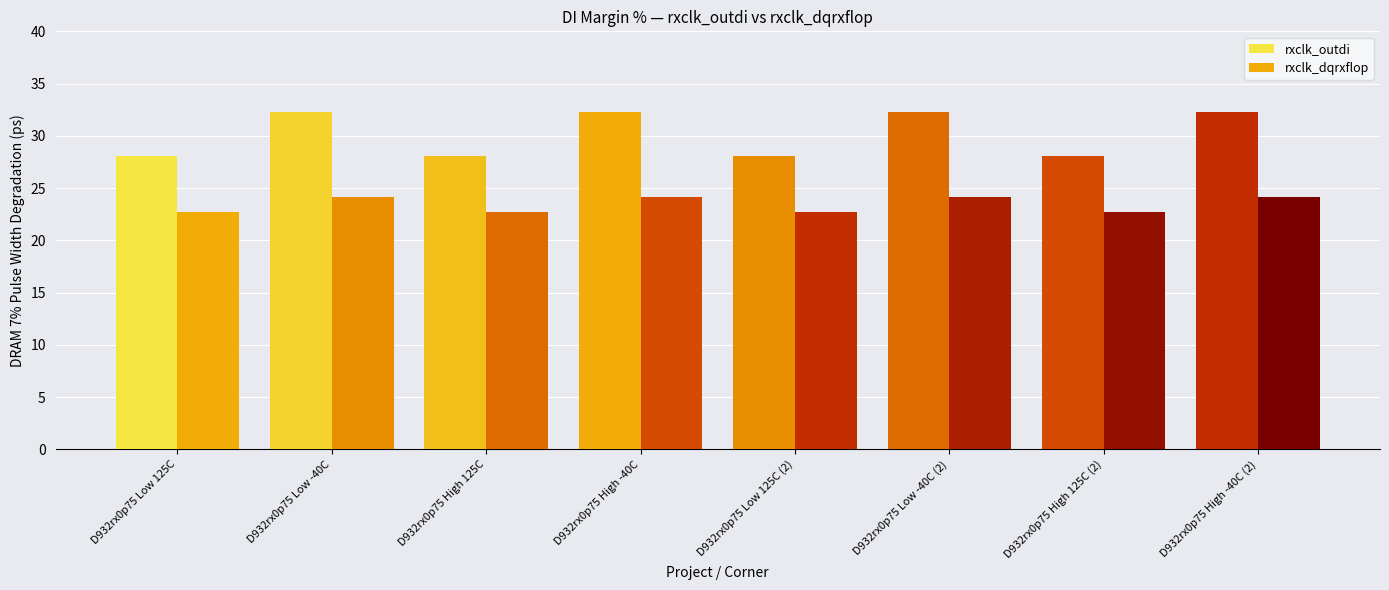

How many groups of bars are there?

8